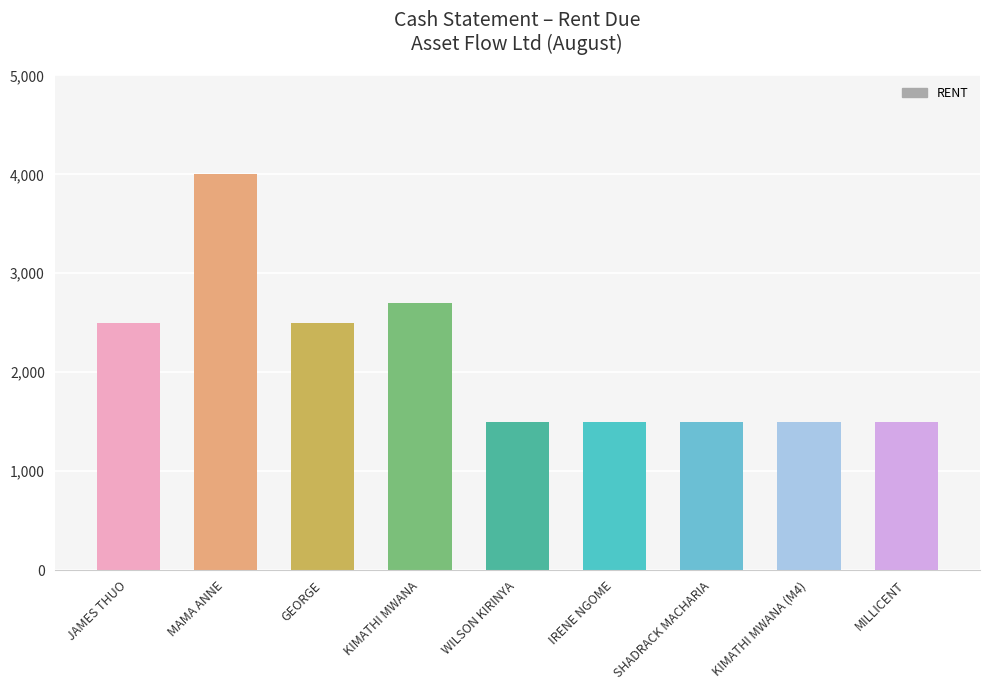

Rank the categories by value from highest to lowest.

MAMA ANNE, KIMATHI MWANA, JAMES THUO, GEORGE, WILSON KIRINYA, IRENE NGOME, SHADRACK MACHARIA, KIMATHI MWANA (M4), MILLICENT